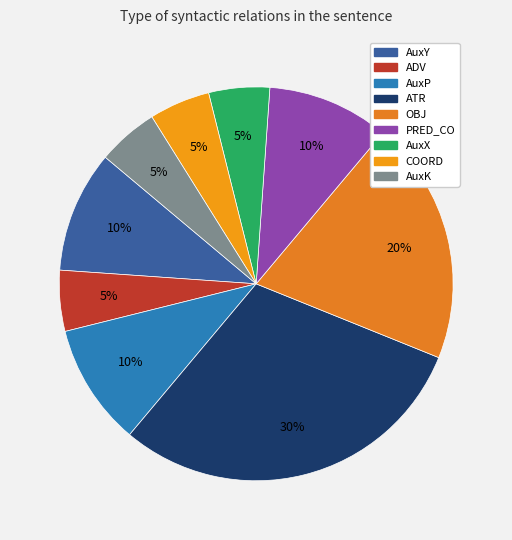

What is the change in value from OBJ to COORD?

-3